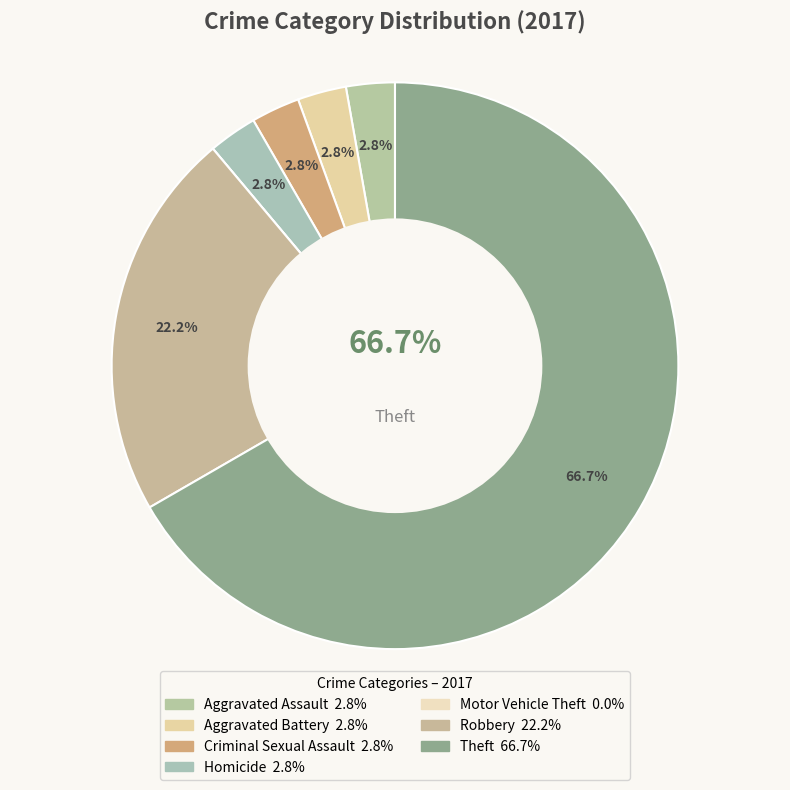

True or false: Criminal Sexual Assault accounts for 3% of the total.

True